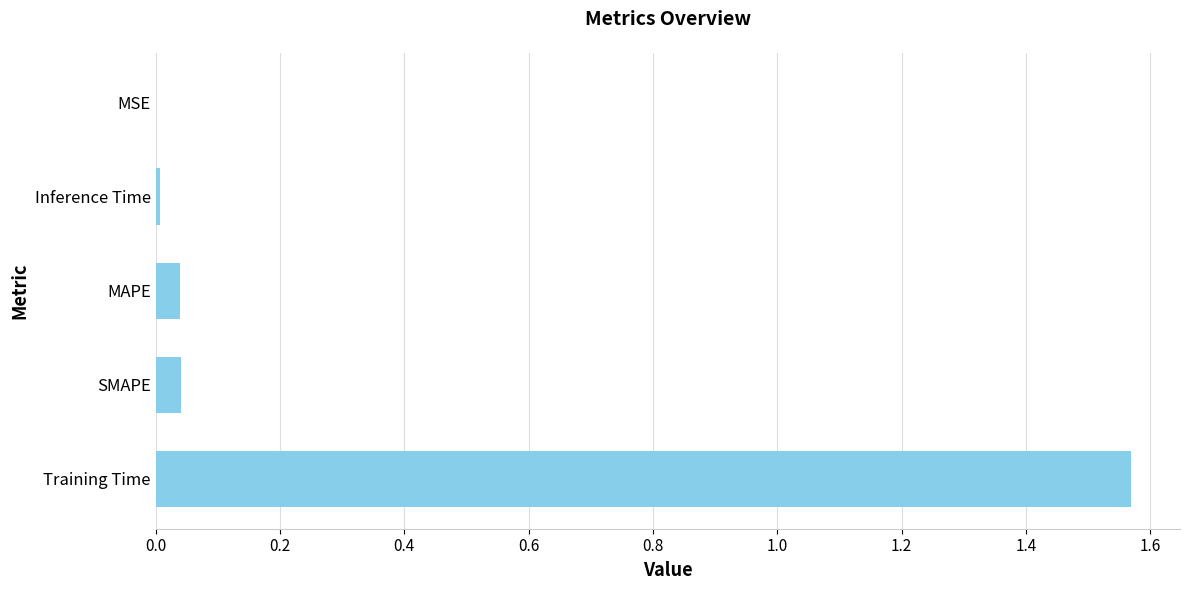

Is it true that the value at Inference Time is 0.0?

True